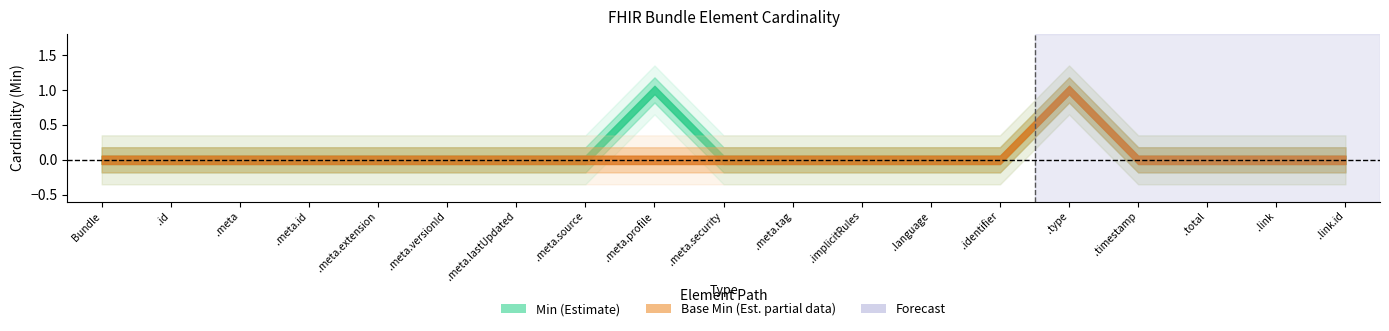

What is the highest value of the Base Min series?

1